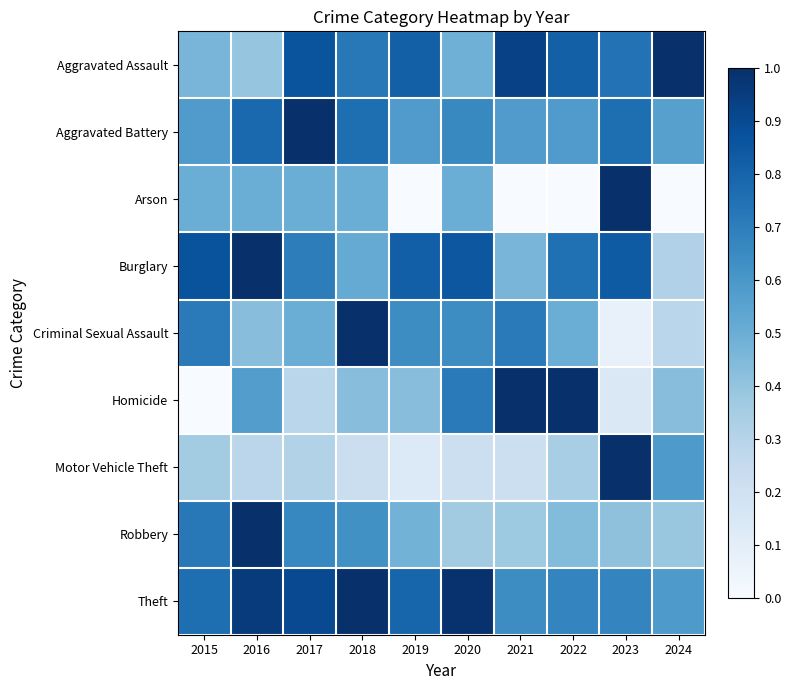

Reading right to left, extract all data points from this chart.

Aggravated Assault: 2024=1.0	2023=0.7	2022=0.8	2021=0.9	2020=0.5	2019=0.8	2018=0.7	2017=0.9	2016=0.4	2015=0.5
Aggravated Battery: 2024=0.6	2023=0.8	2022=0.6	2021=0.6	2020=0.7	2019=0.6	2018=0.8	2017=1.0	2016=0.8	2015=0.6
Arson: 2024=0.0	2023=1.0	2022=0.0	2021=0.0	2020=0.5	2019=0.0	2018=0.5	2017=0.5	2016=0.5	2015=0.5
Burglary: 2024=0.3	2023=0.8	2022=0.8	2021=0.5	2020=0.8	2019=0.8	2018=0.5	2017=0.7	2016=1.0	2015=0.9
Criminal Sexual Assault: 2024=0.3	2023=0.1	2022=0.5	2021=0.7	2020=0.6	2019=0.6	2018=1.0	2017=0.5	2016=0.4	2015=0.7
Homicide: 2024=0.4	2023=0.1	2022=1.0	2021=1.0	2020=0.7	2019=0.4	2018=0.4	2017=0.3	2016=0.6	2015=0.0
Motor Vehicle Theft: 2024=0.6	2023=1.0	2022=0.3	2021=0.2	2020=0.2	2019=0.1	2018=0.2	2017=0.3	2016=0.3	2015=0.4
Robbery: 2024=0.4	2023=0.4	2022=0.4	2021=0.4	2020=0.4	2019=0.5	2018=0.6	2017=0.7	2016=1.0	2015=0.7
Theft: 2024=0.6	2023=0.7	2022=0.7	2021=0.6	2020=1.0	2019=0.8	2018=1.0	2017=0.9	2016=1.0	2015=0.8